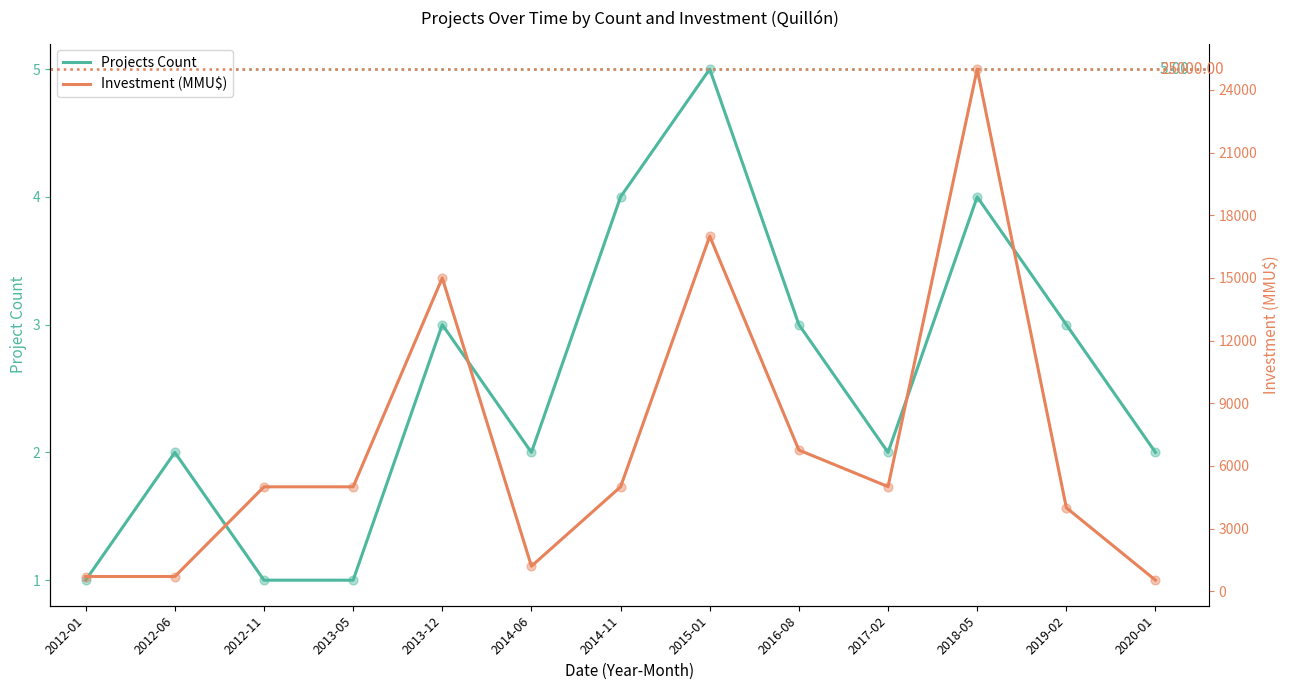

Which series has the largest Y range (max minus min)?

Investment (MMU$)